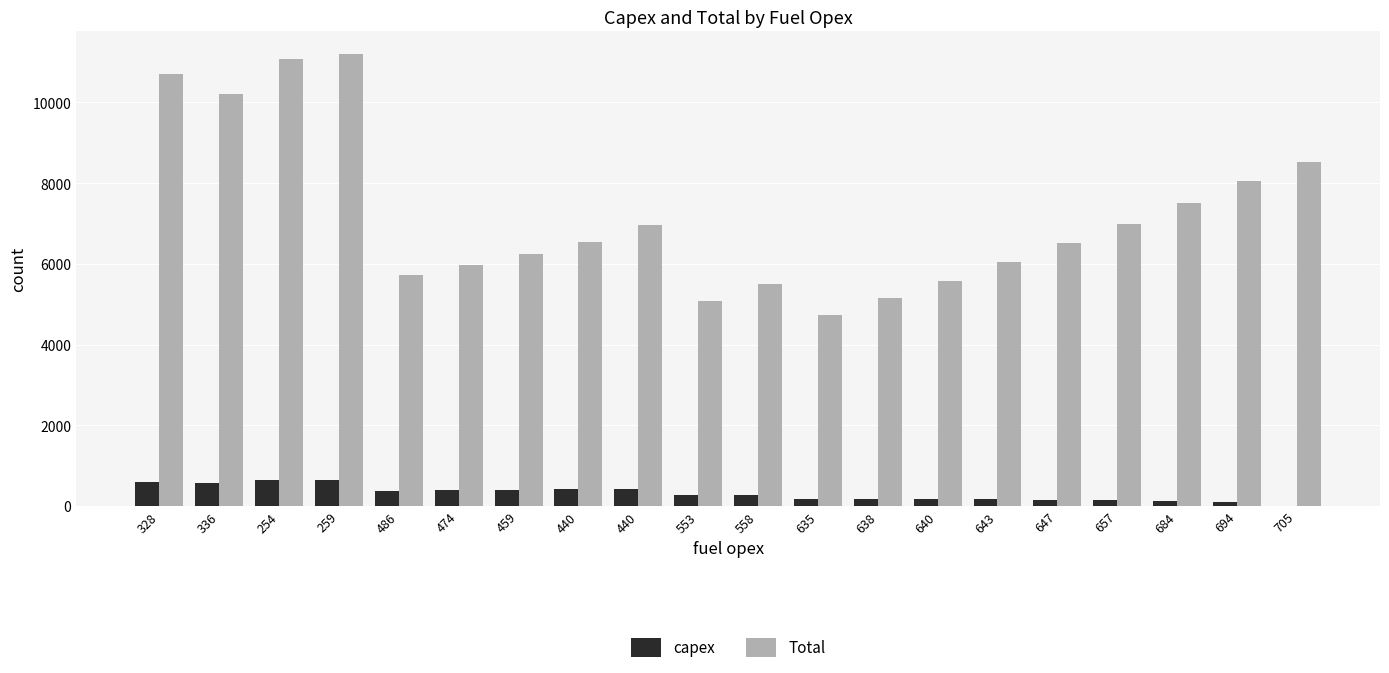

What are all the series names shown in the legend?

capex, Total